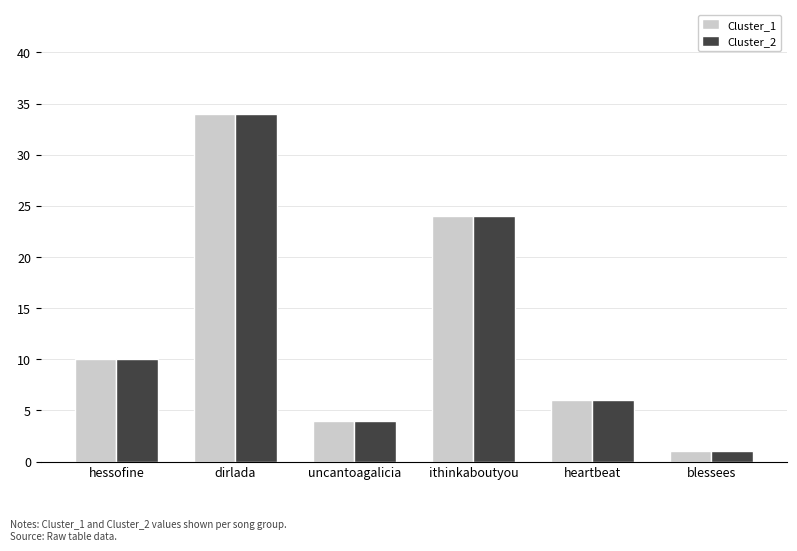

Reading left to right, transcribe all the data shown in this chart.

Cluster_1: 10	34	4	24	6	1
Cluster_2: 10	34	4	24	6	1